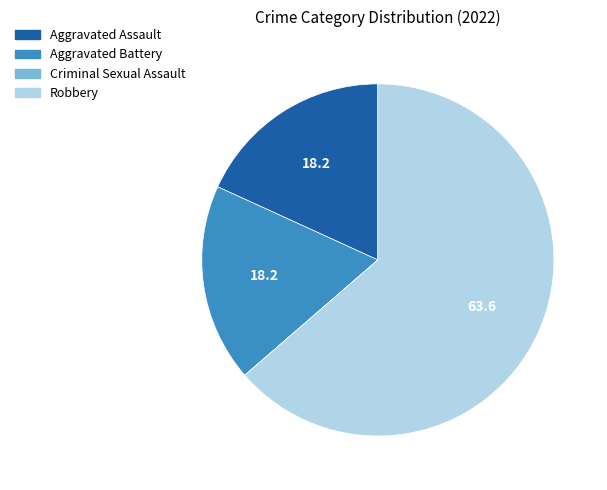

Combined, do Robbery and Aggravated Assault account for over 50%?

Yes